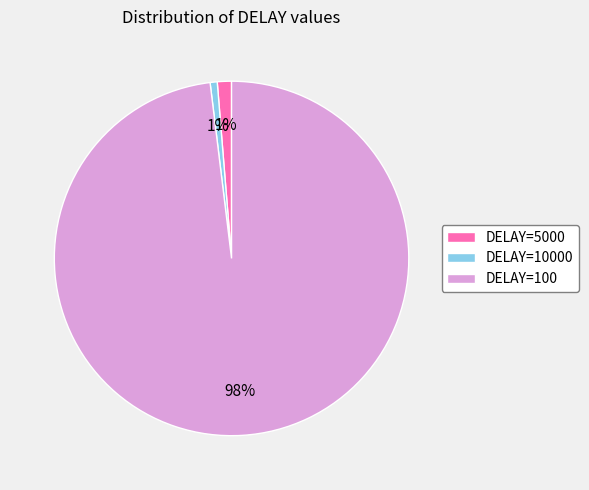

How many slices are in this pie chart?

3